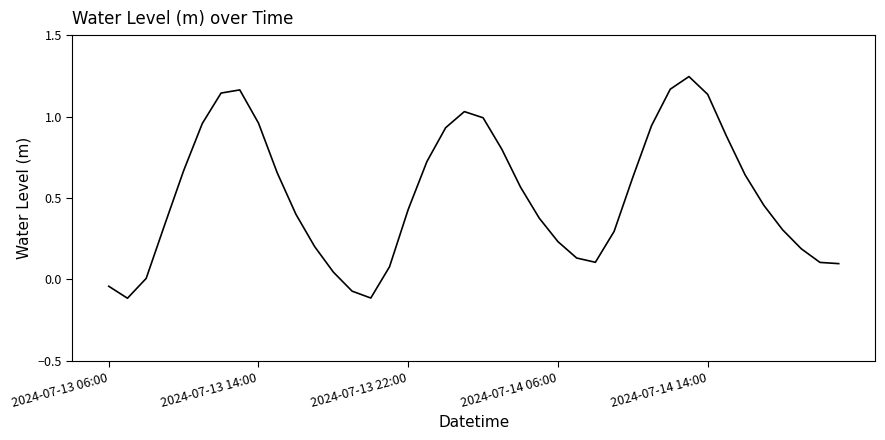

How many points are higher than both their immediate neighbors (excluding endpoints)?

3